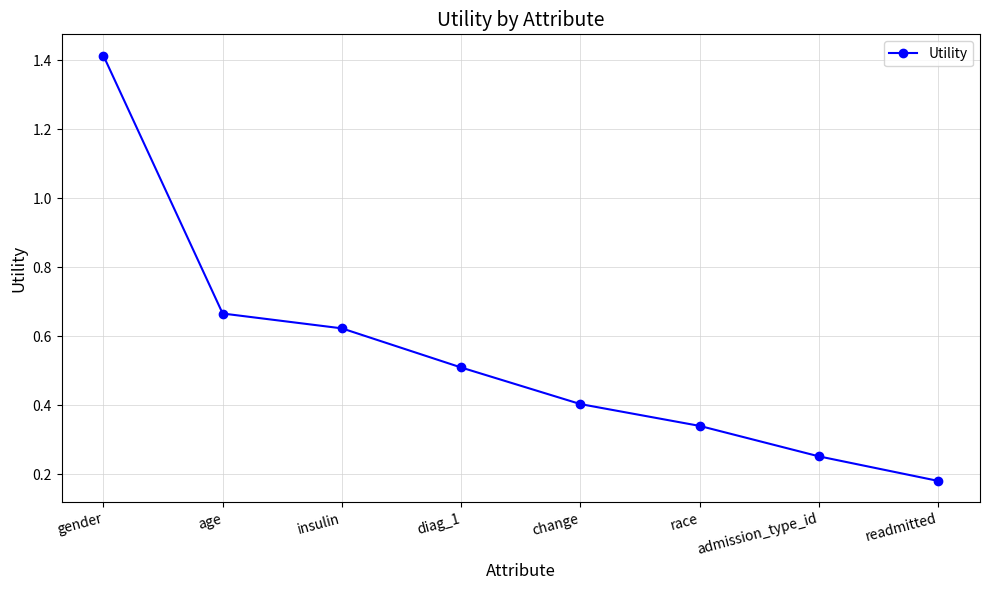

How many data points does each series have?

8